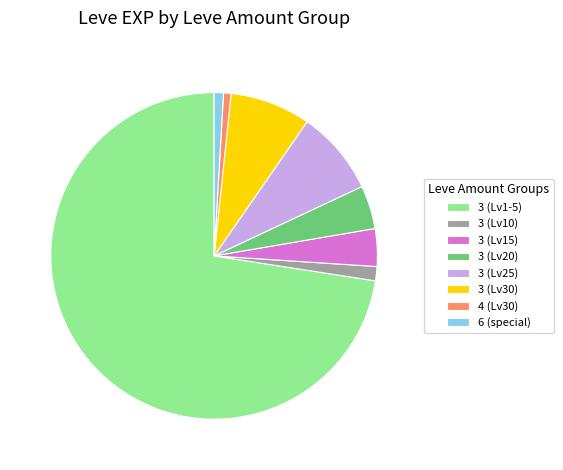

Which slice represents more than half of the pie?

3 (Lv1-5)